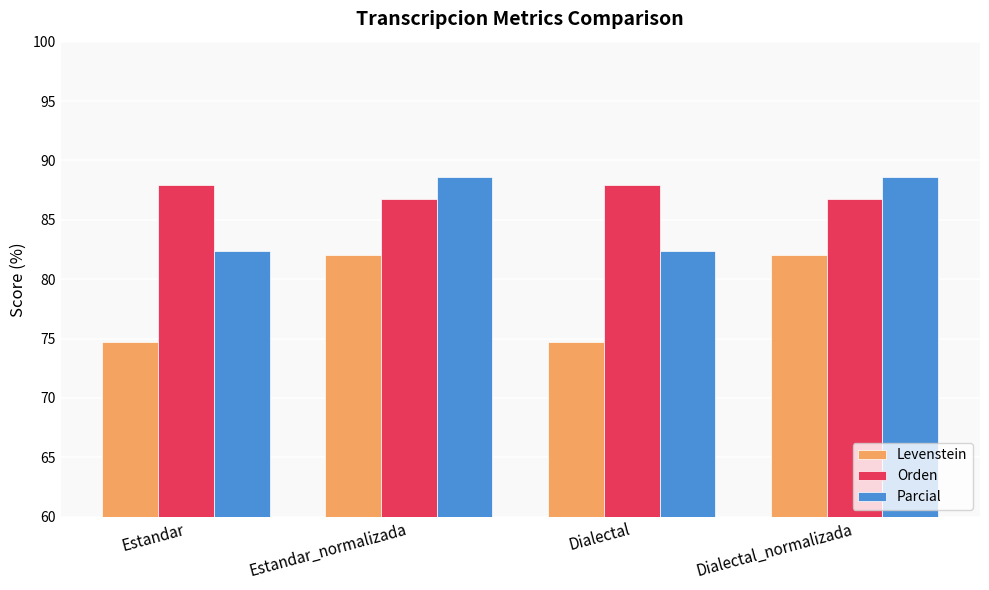

What is the label of the 3rd bar from the left?

Dialectal